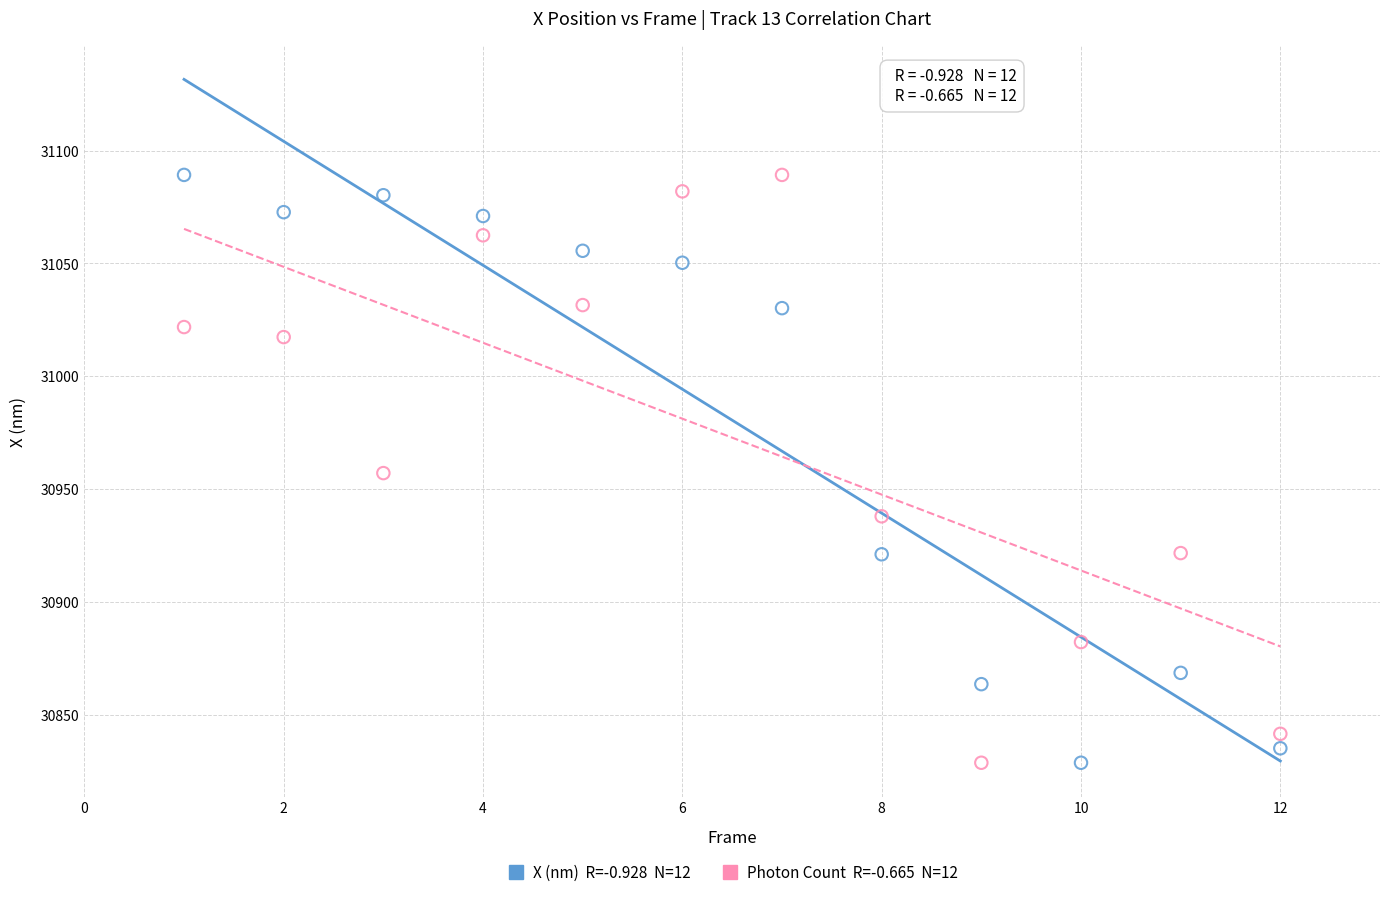

Across all data points, what is the range of Y values (max minus min)?

260.3